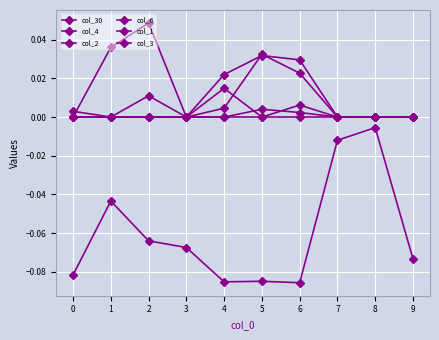

How many distinct data groups are displayed?

6